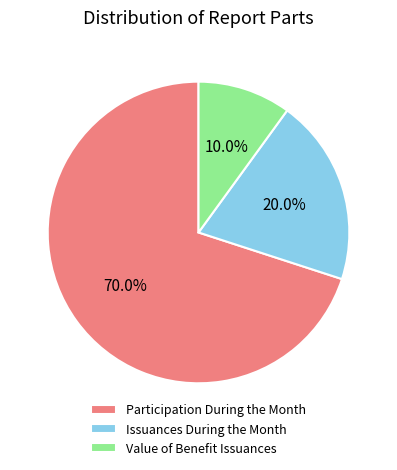

What is the largest slice in the pie chart?

Participation During the Month